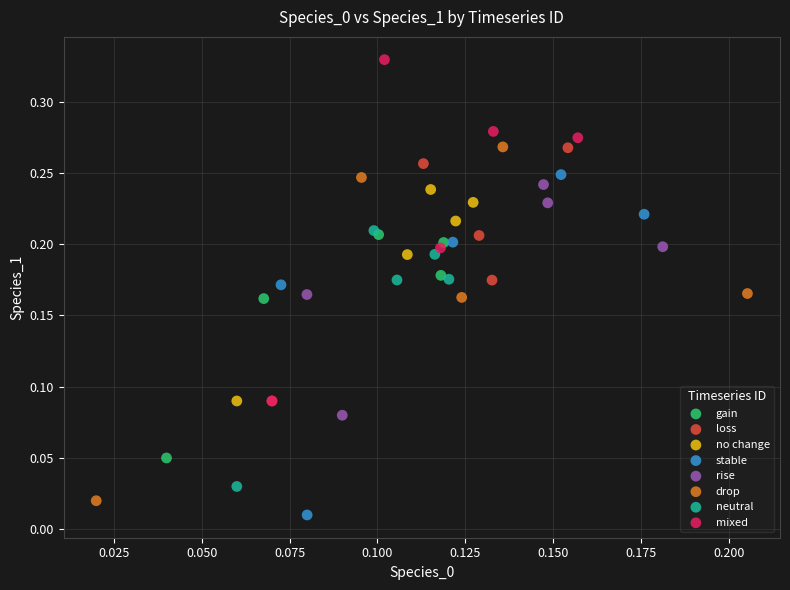

Which series reaches the maximum Y coordinate?

mixed